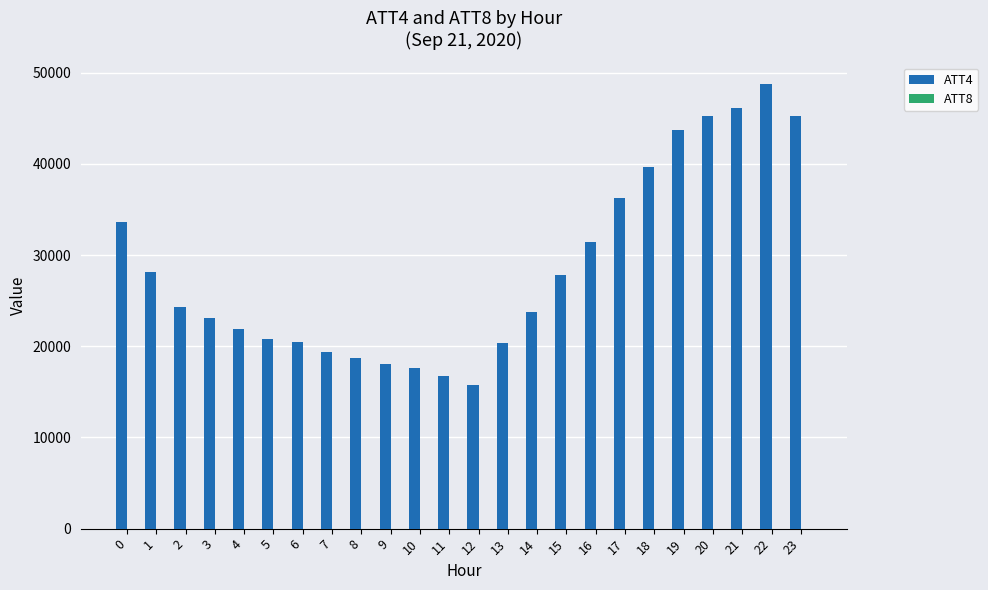

How many groups of bars are there?

24